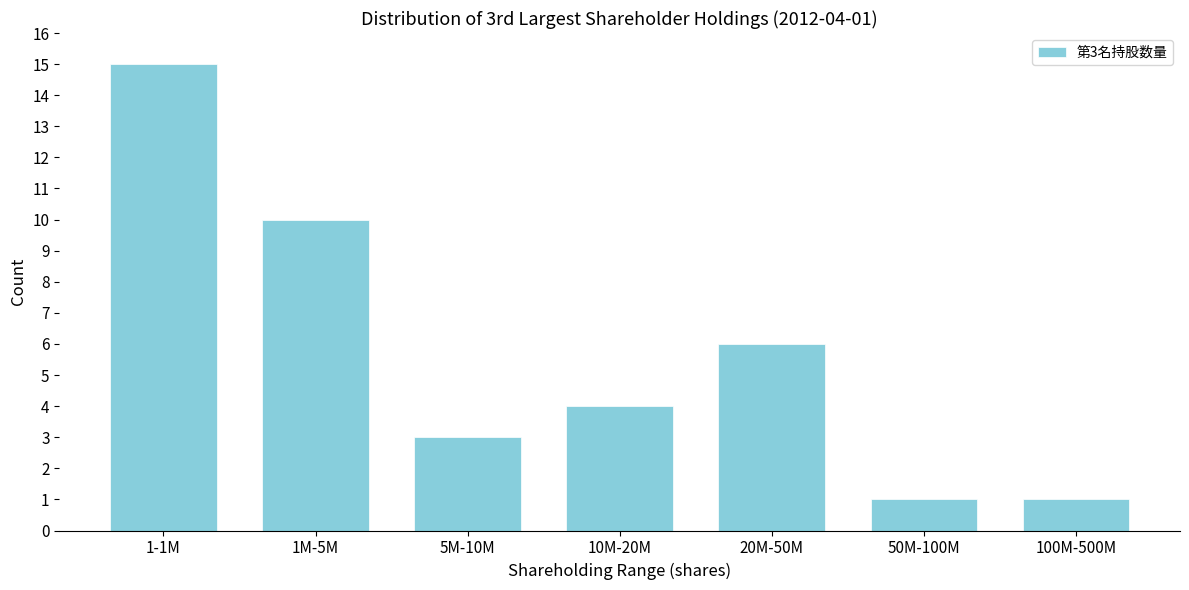

Reading left to right, extract all data points from this chart.

1-1M=15	1M-5M=10	5M-10M=3	10M-20M=4	20M-50M=6	50M-100M=1	100M-500M=1